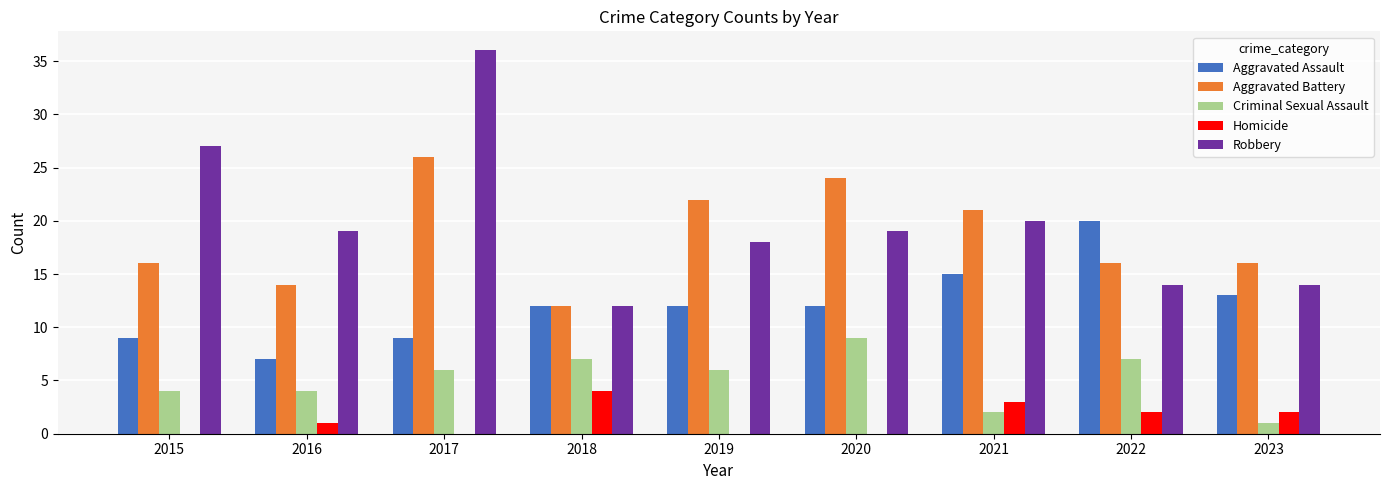

What is the sum of all Aggravated Assault values?

109